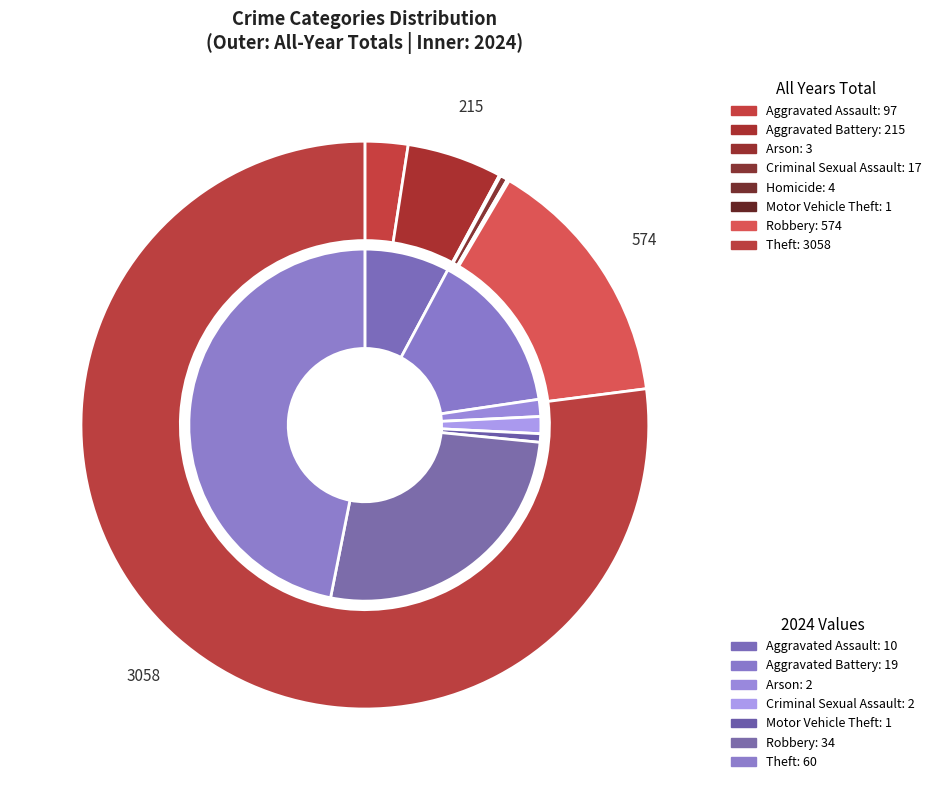

Which series has the widest spread of values?

values_total